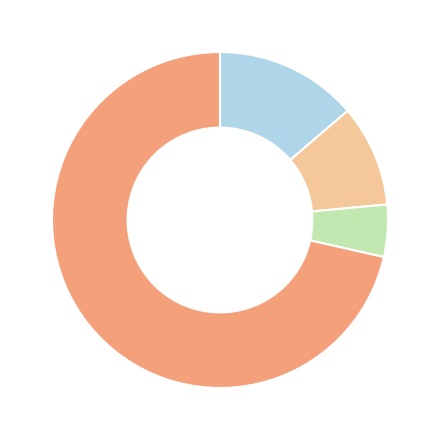

Is there a majority slice in this chart?

Yes